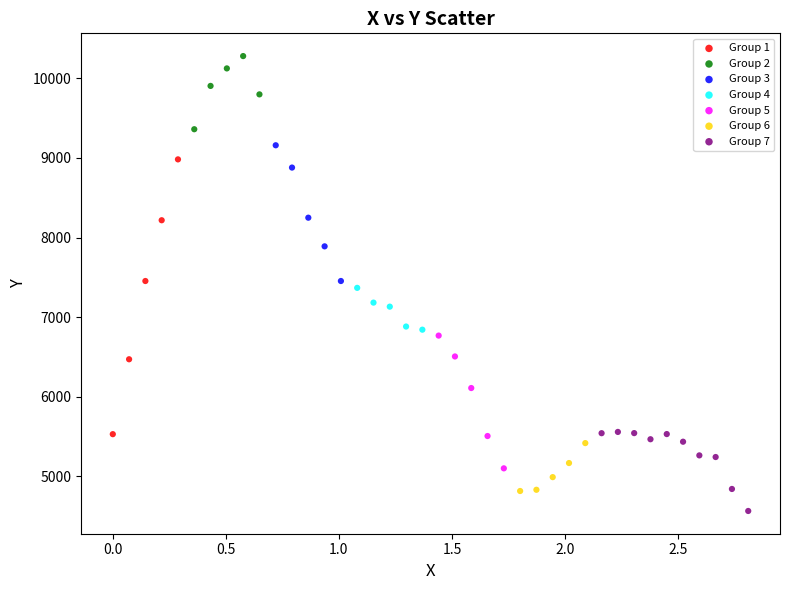

Which series has the widest spread of Y values?

Group 1